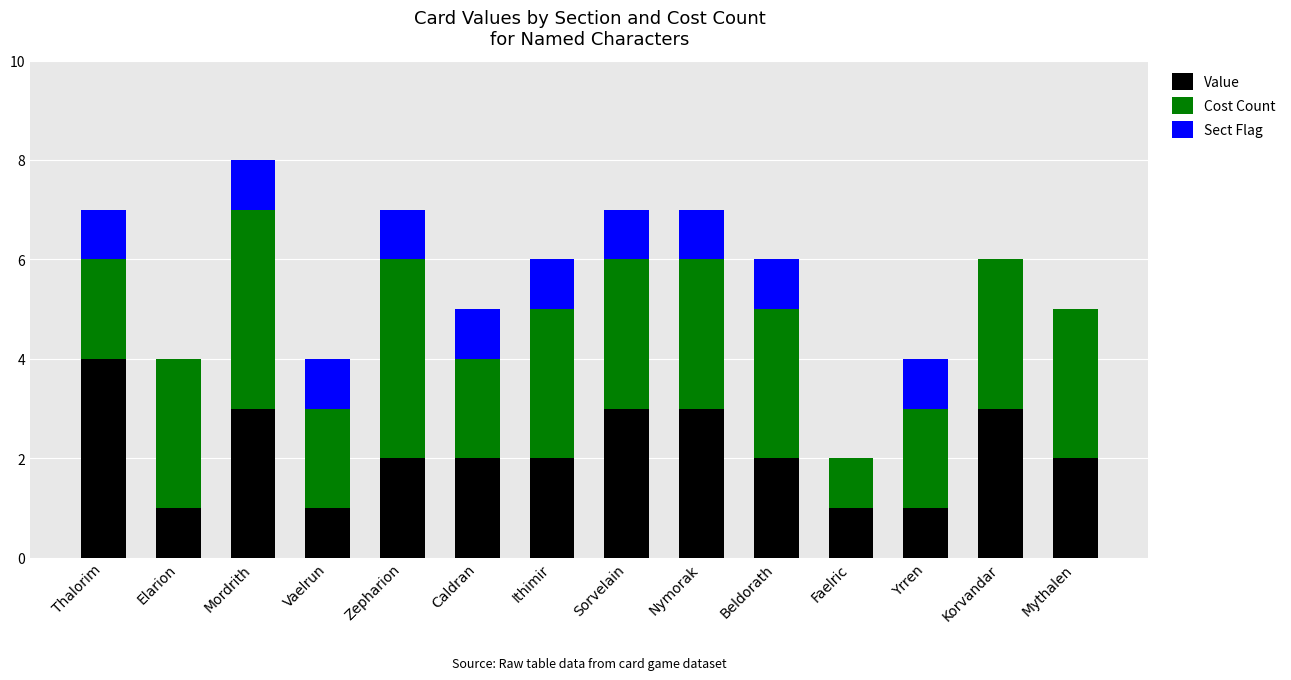

What is the average value of the Value series?

2